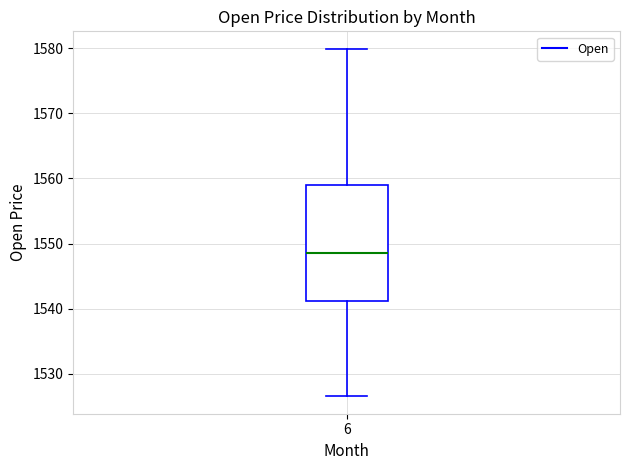

Read this box plot against the y-axis: the position of the median line, the range covered by the box, and the ends of both whiskers. The values are not printed on the chart, so give them approximately, as read against the axis.

median 1549, box 1541 to 1559, whiskers 1527 to 1580